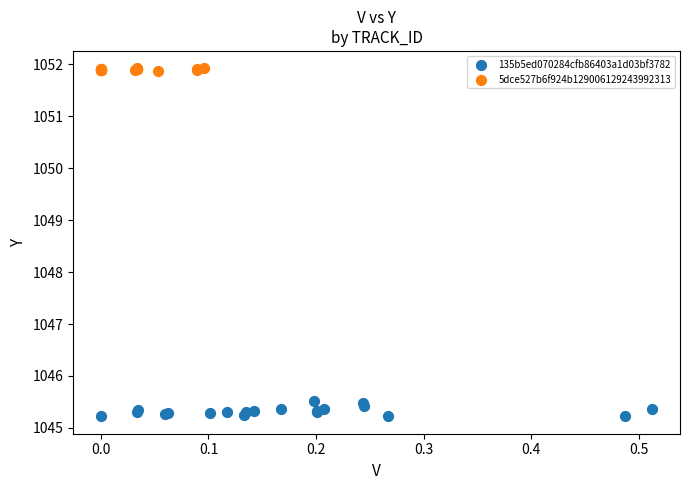

Which series contains the highest Y value?

5dce527b6f924b129006129243992313